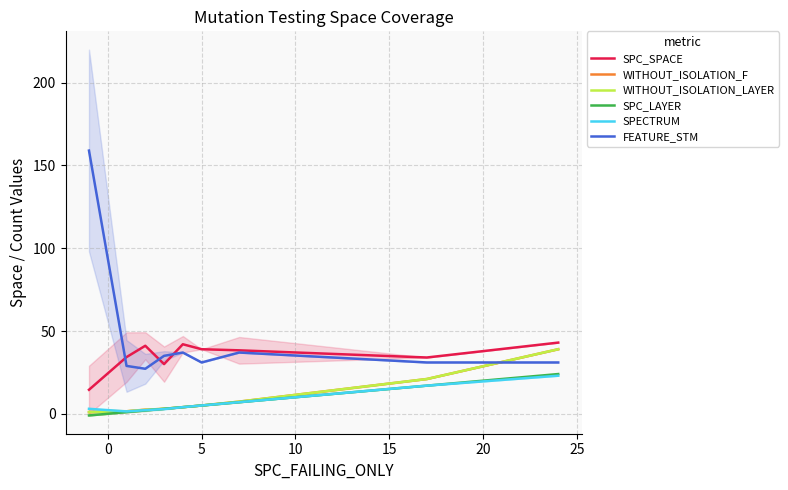

True or false: SPC_LAYER and FEATURE_STM cross at least once.

False